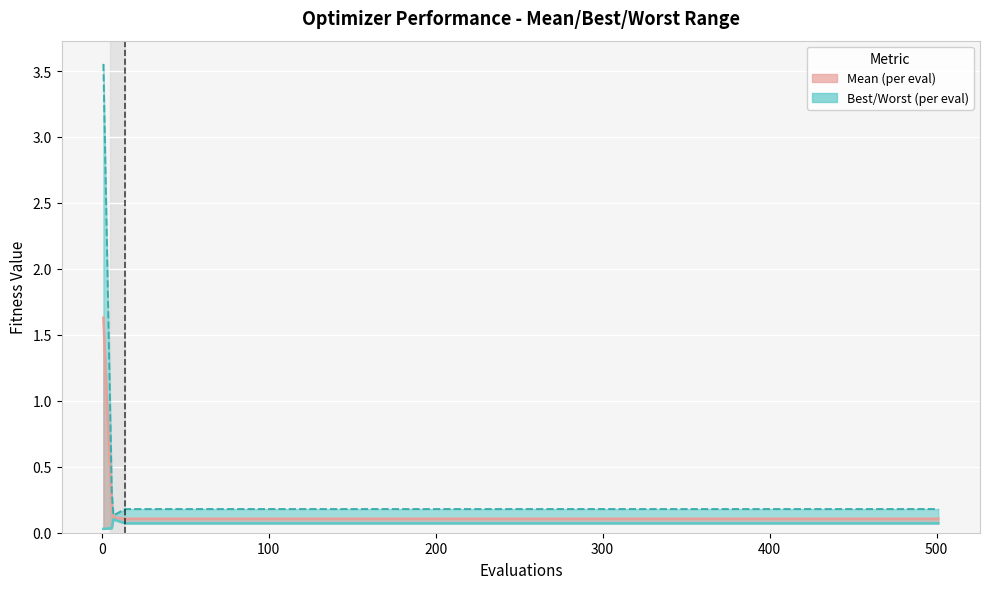

What is the difference between the maximum and second lowest values in the mean series?

1.5